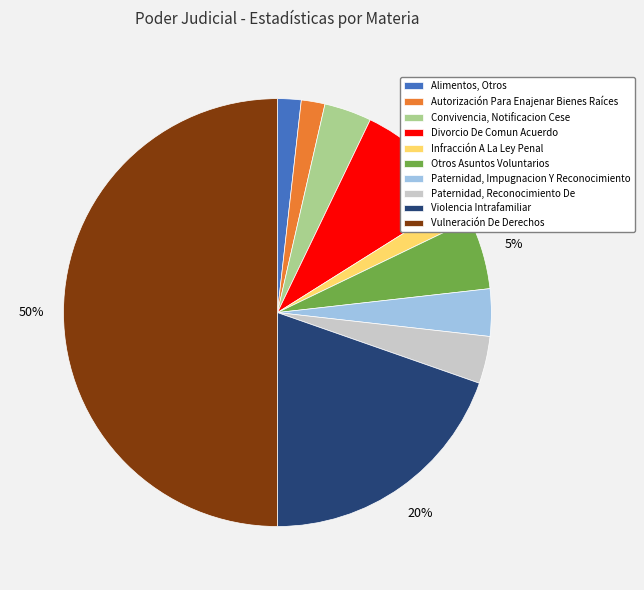

How many slices are in this pie chart?

10